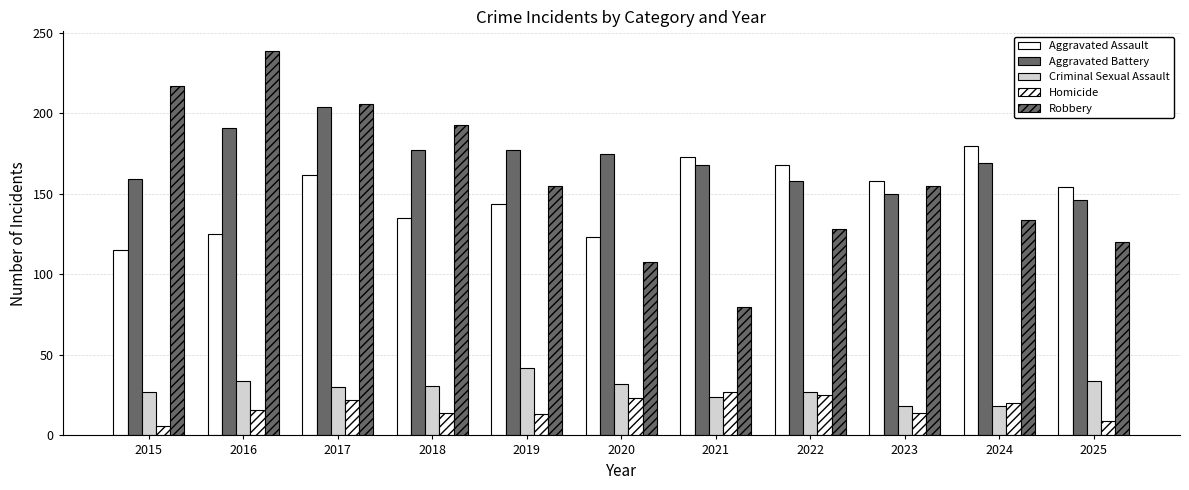

Rank the series at 2017 from lowest to highest value.

Homicide, Criminal Sexual Assault, Aggravated Assault, Aggravated Battery, Robbery